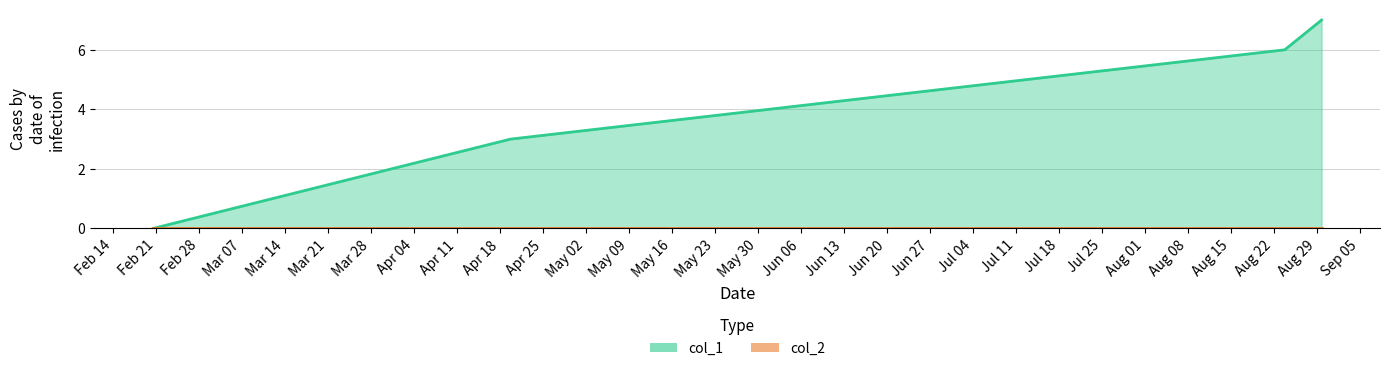

What is the sum of the values at 1492625238 and 1503515200?

9